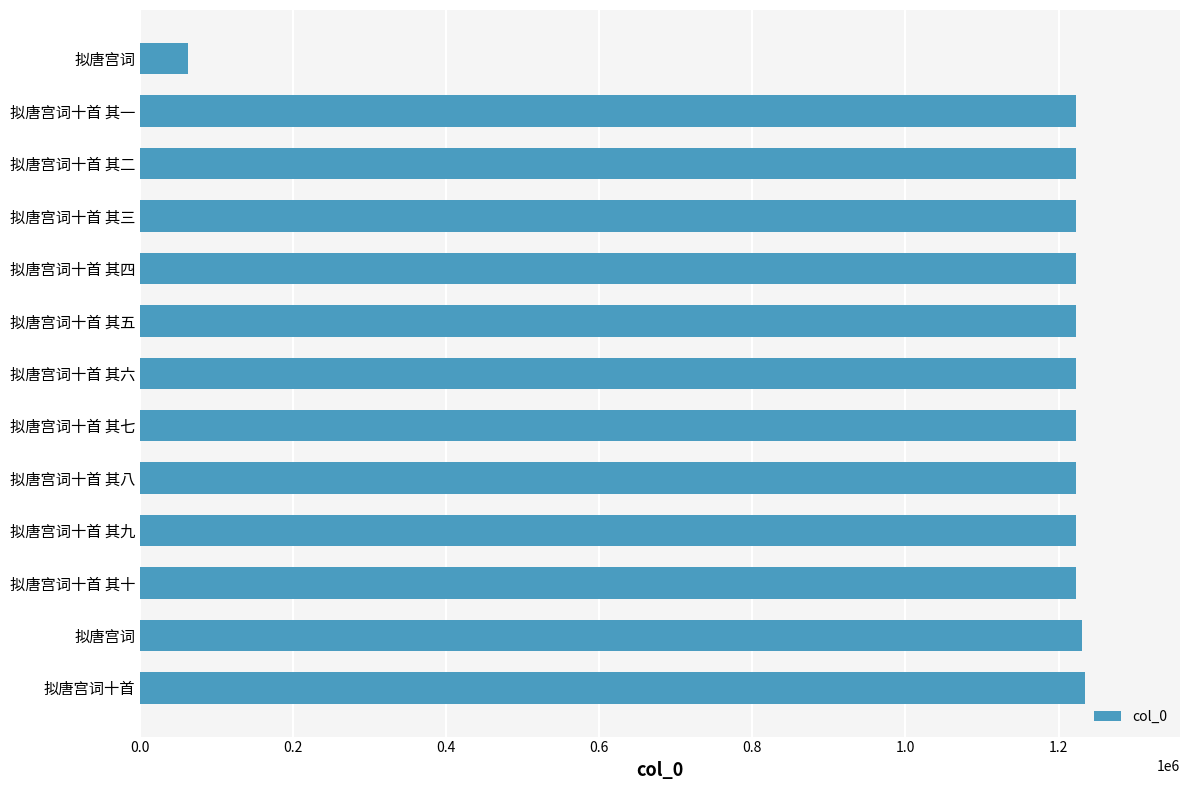

Does the chart contain stacked bars?

No